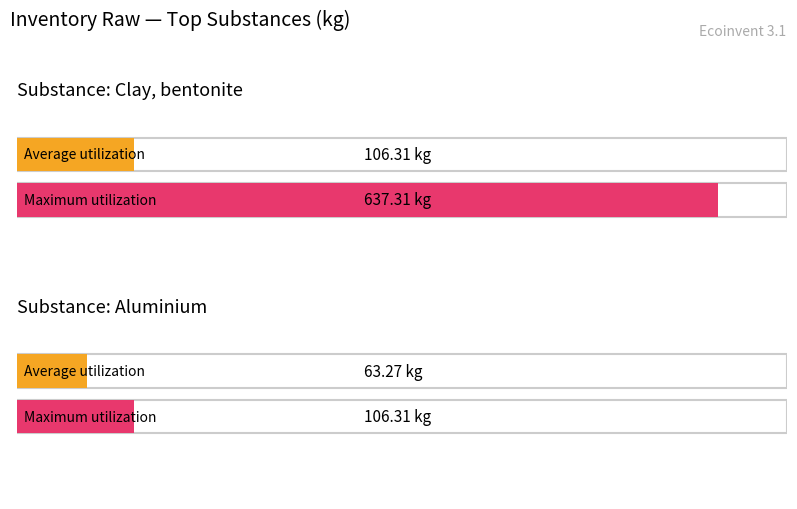

What are all the series names shown in the legend?

Average utilization, Maximum utilization